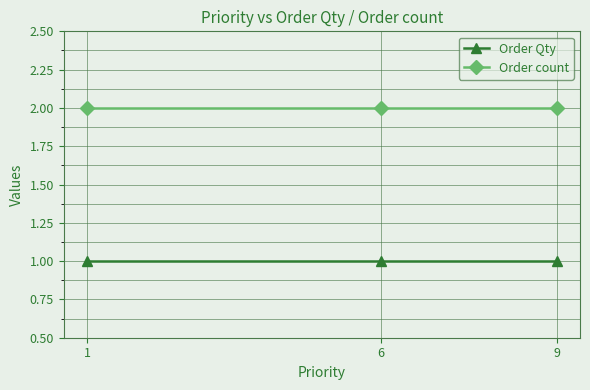

How many lines are shown in the chart?

2